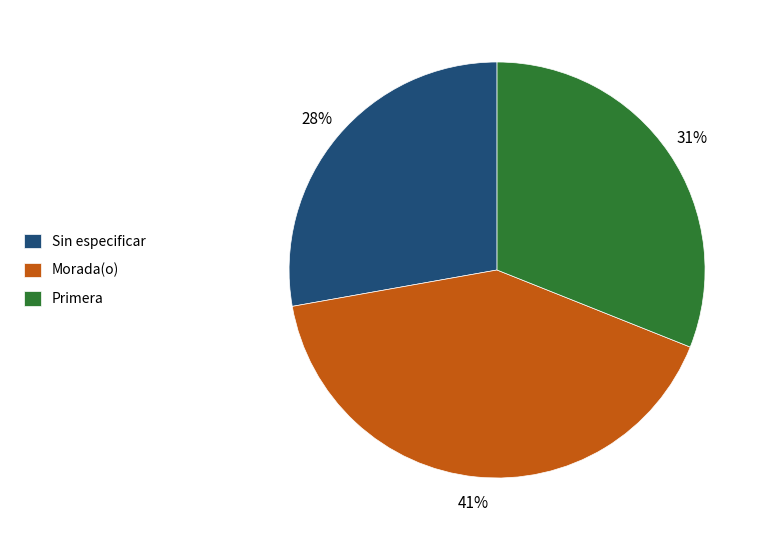

Count the number of slices in the pie.

3